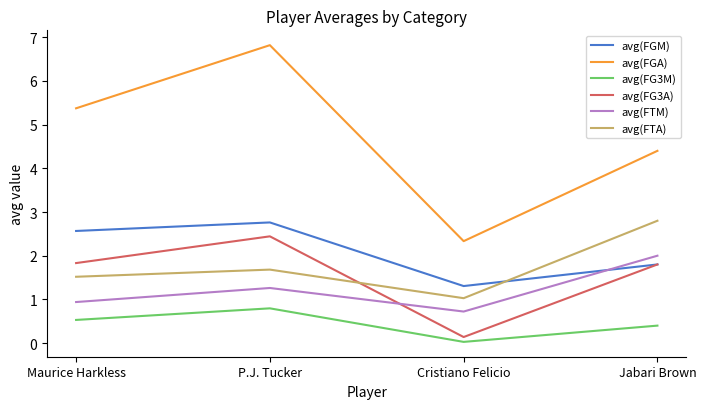

What position from the left is P.J. Tucker?

2